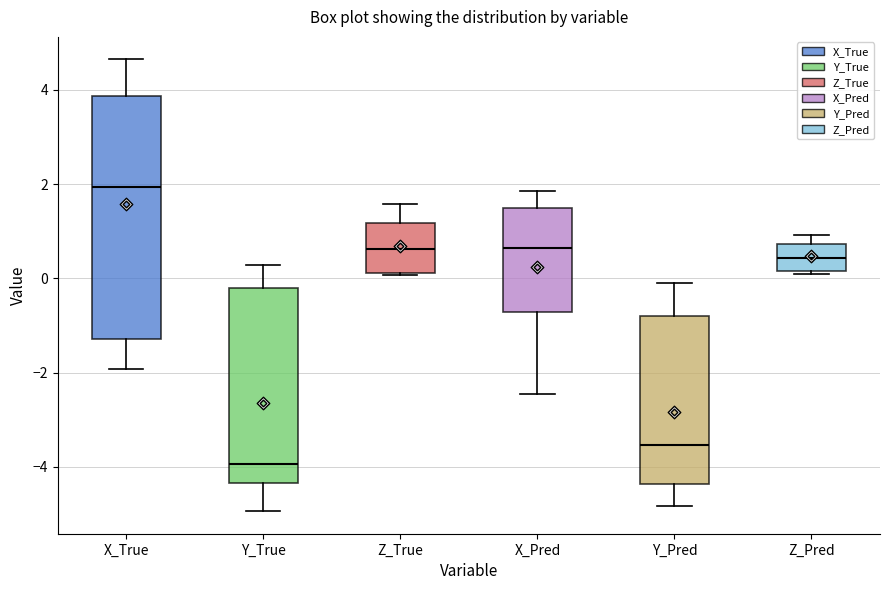

Reading left to right, read every box against the y-axis: the position of its median line, the range the box covers, and the ends of its whiskers. The values are not printed on the chart, so give them approximately, as read against the axis.

X_True: median 2.0, box -1.2 to 3.8, whiskers -2.0 to 4.6
Y_True: median -4.0, box -4.4 to -0.2, whiskers -5.0 to 0.2
Z_True: median 0.6, box 0.2 to 1.2, whiskers 0.0 to 1.6
X_Pred: median 0.6, box -0.8 to 1.4, whiskers -2.4 to 1.8
Y_Pred: median -3.6, box -4.4 to -0.8, whiskers -4.8 to 0.0
Z_Pred: median 0.4, box 0.2 to 0.8, whiskers 0.0 to 1.0